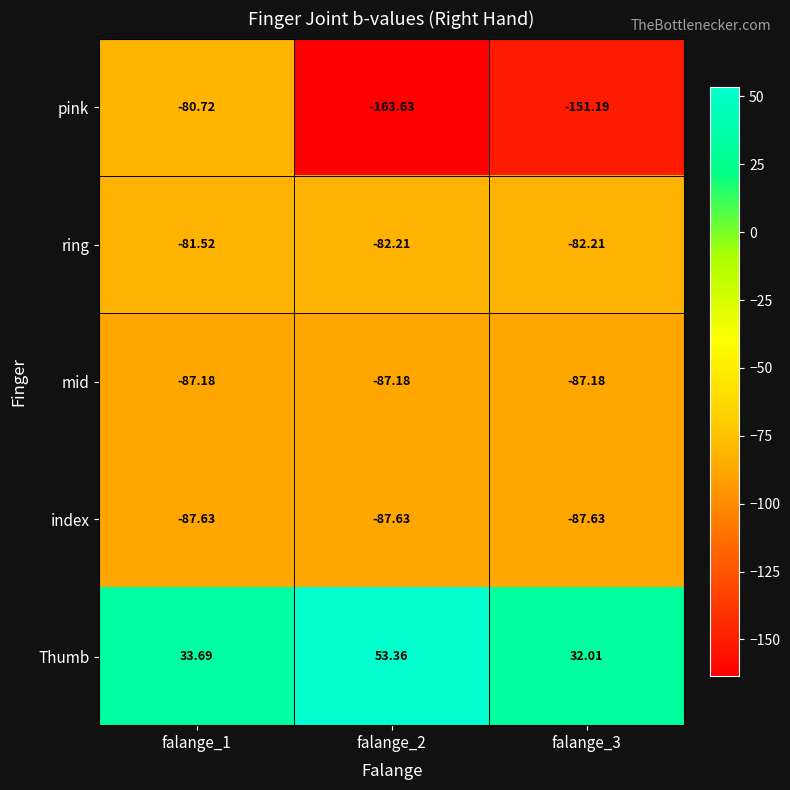

Rank the series at falange_2 from lowest to highest value.

pink, index, mid, ring, Thumb